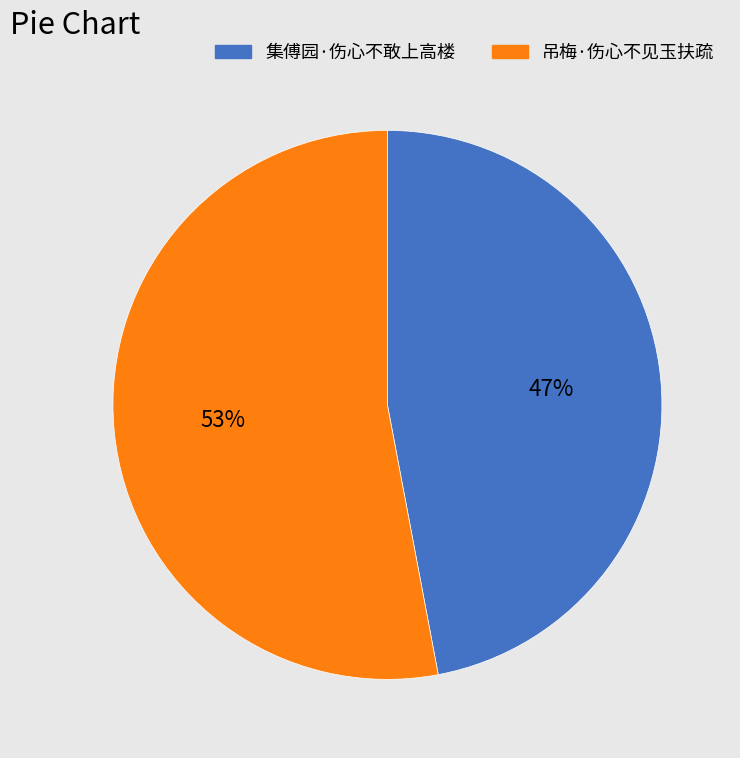

Is there any slice that represents more than half of the pie?

Yes